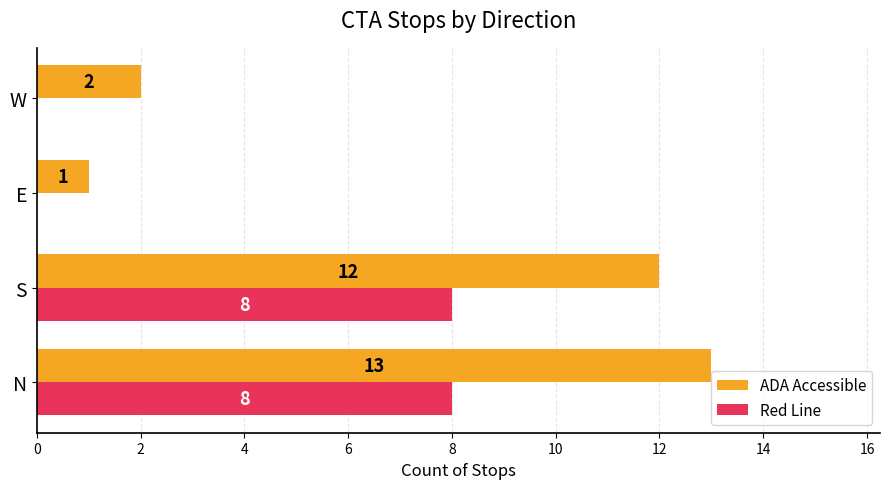

Read the Red Line value at N.

8